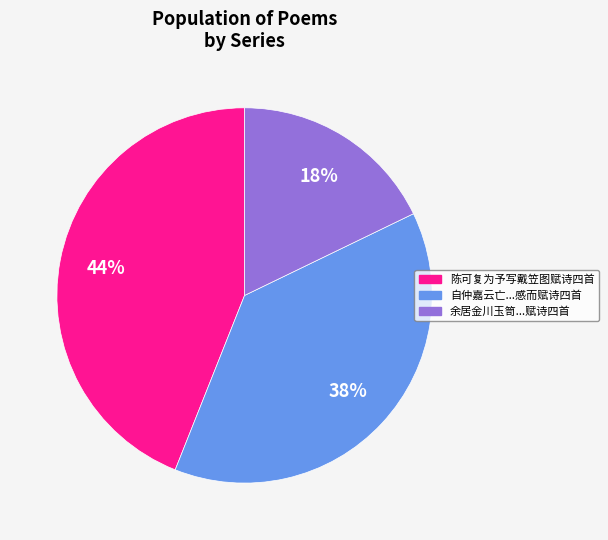

Does any single category account for the majority?

No